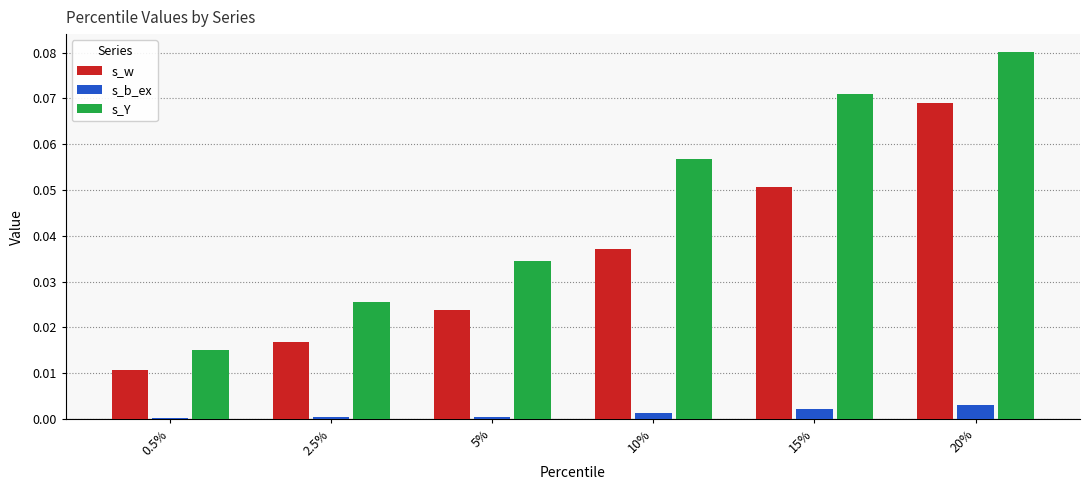

True or false: s_w has a value of 0.0 at 10%.

True